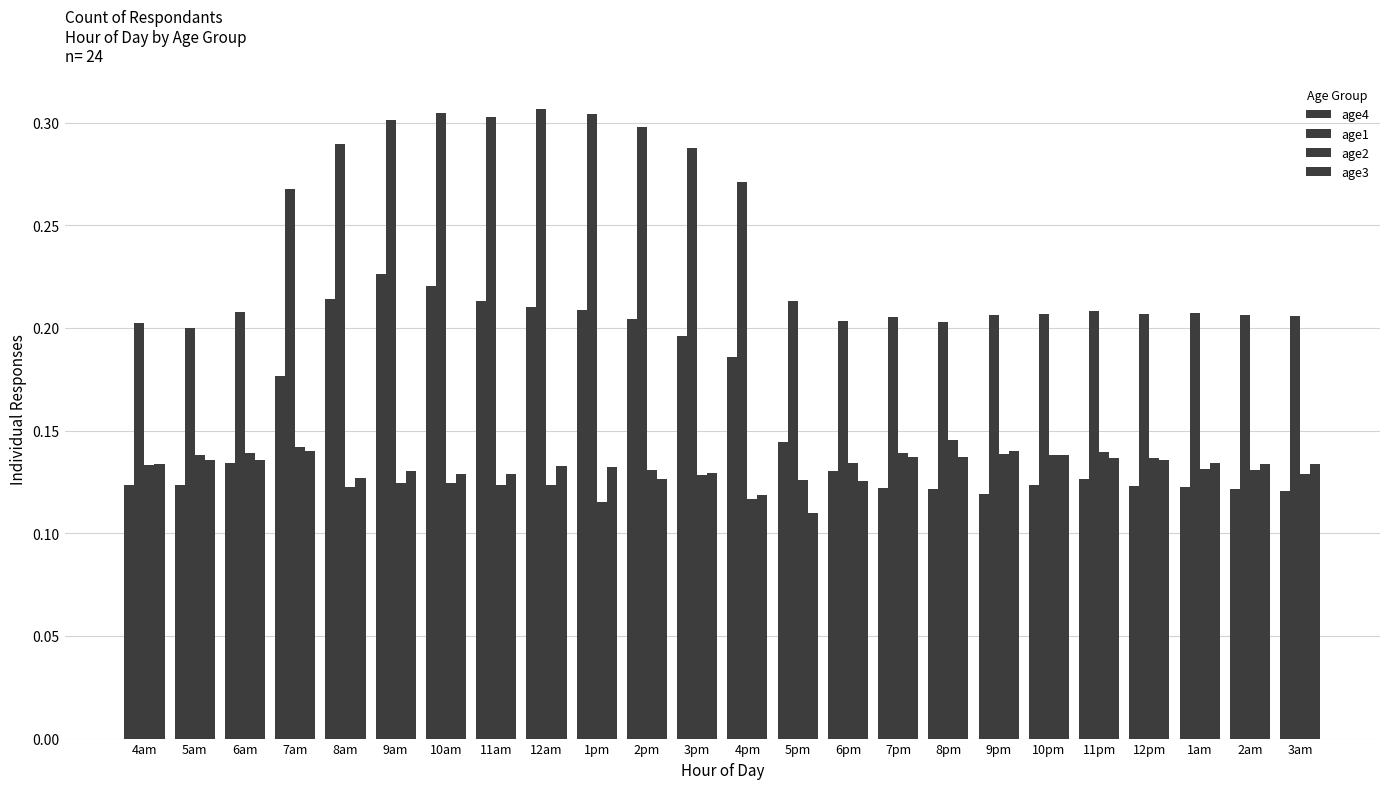

What is the maximum value for age1?

0.3